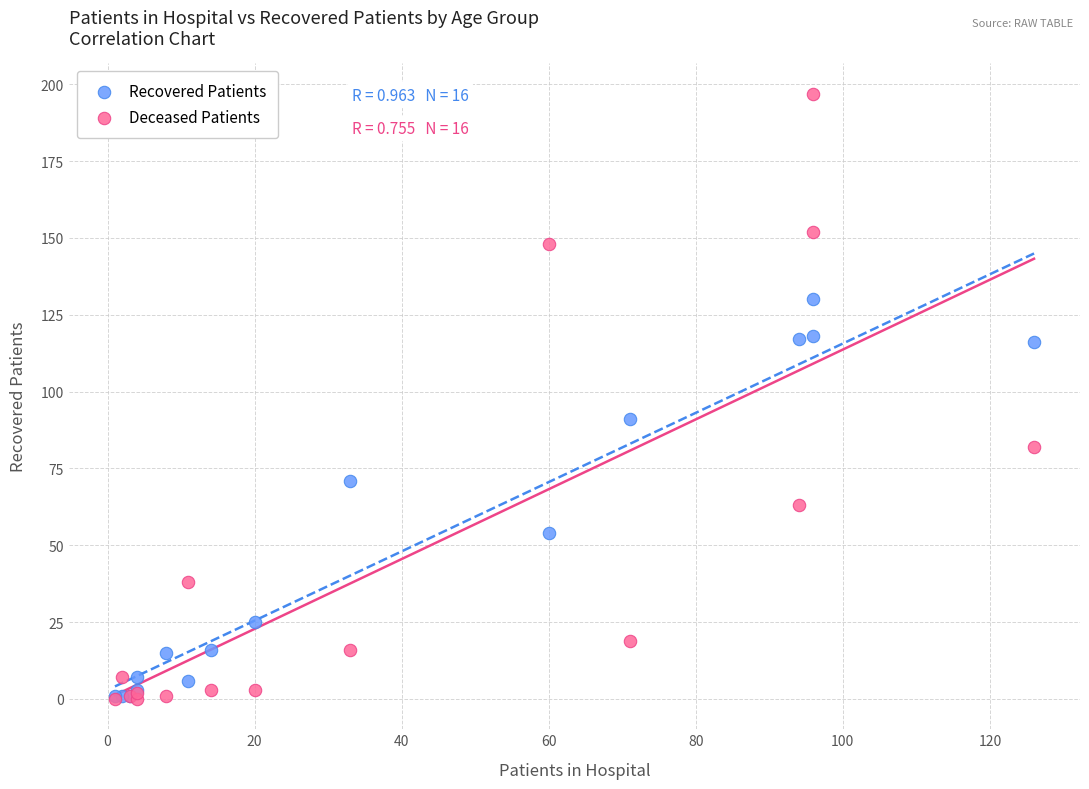

Across all series, what Y value is closest to 98?

91